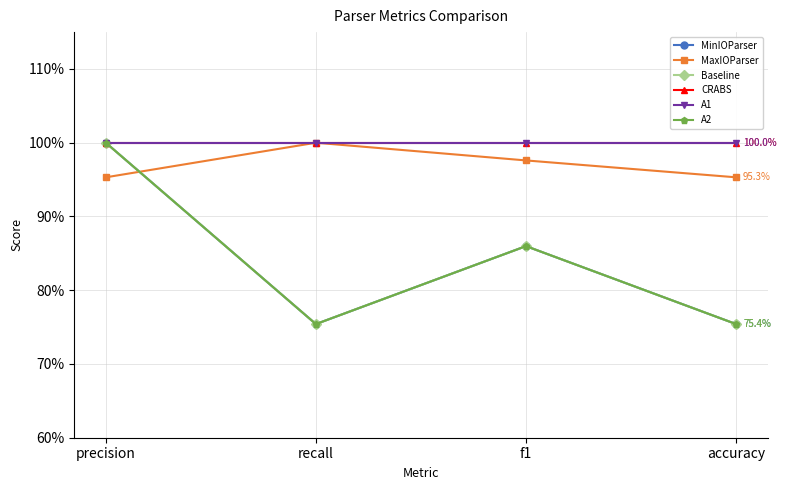

What is the label of the 2nd point from the left?

recall